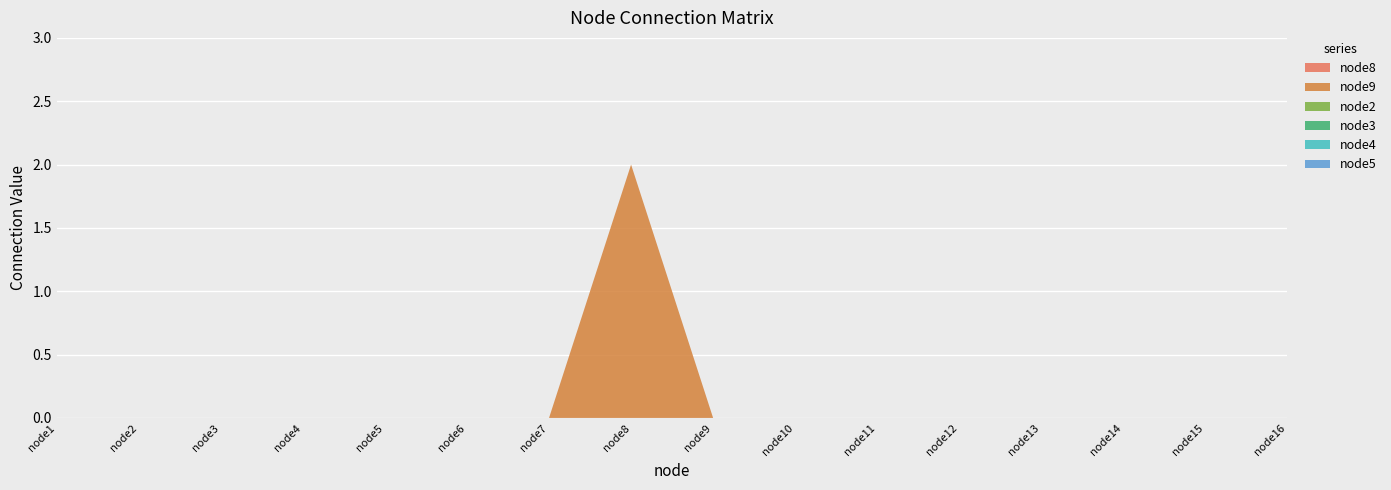

Reading left to right, list all the values displayed in this chart.

node8: node1=0	node2=0	node3=0	node4=0	node5=0	node6=0	node7=0	node8=0	node9=0	node10=0	node11=0	node12=0	node13=0	node14=0	node15=0	node16=0
node9: node1=0	node2=0	node3=0	node4=0	node5=0	node6=0	node7=0	node8=2	node9=0	node10=0	node11=0	node12=0	node13=0	node14=0	node15=0	node16=0
node2: node1=0	node2=0	node3=0	node4=0	node5=0	node6=0	node7=0	node8=0	node9=0	node10=0	node11=0	node12=0	node13=0	node14=0	node15=0	node16=0
node3: node1=0	node2=0	node3=0	node4=0	node5=0	node6=0	node7=0	node8=0	node9=0	node10=0	node11=0	node12=0	node13=0	node14=0	node15=0	node16=0
node4: node1=0	node2=0	node3=0	node4=0	node5=0	node6=0	node7=0	node8=0	node9=0	node10=0	node11=0	node12=0	node13=0	node14=0	node15=0	node16=0
node5: node1=0	node2=0	node3=0	node4=0	node5=0	node6=0	node7=0	node8=0	node9=0	node10=0	node11=0	node12=0	node13=0	node14=0	node15=0	node16=0